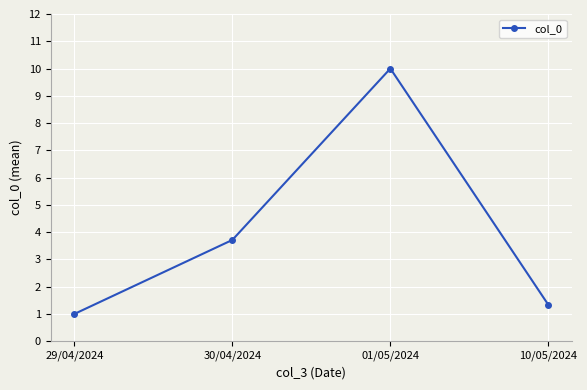

What is the label of the 3rd point from the right?

30/04/2024